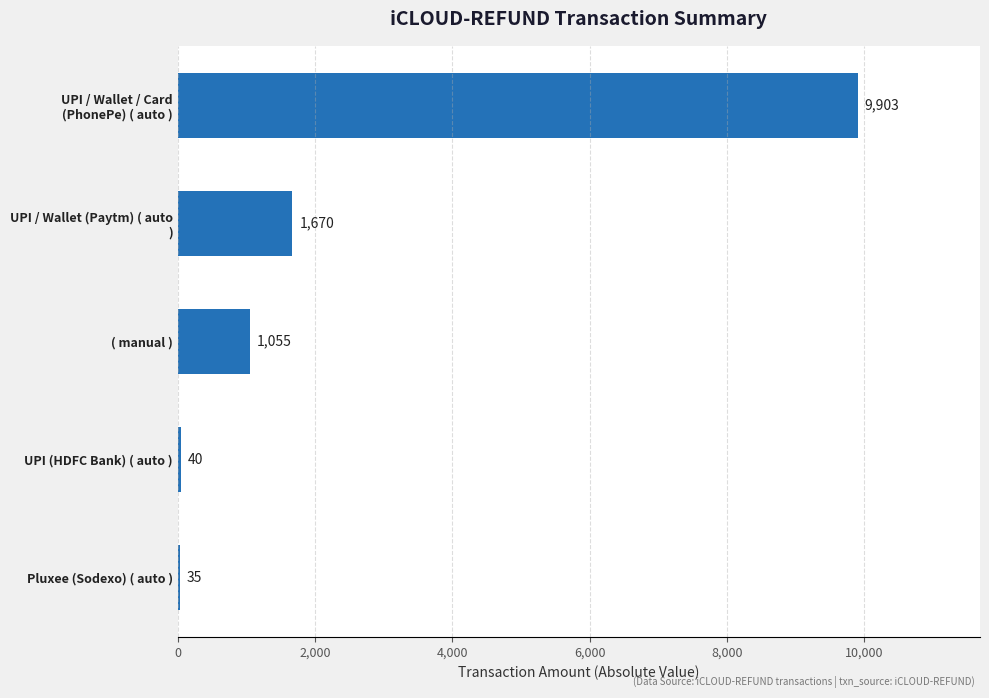

The chart shows a value of 1055 at ( manual ). True or false?

True